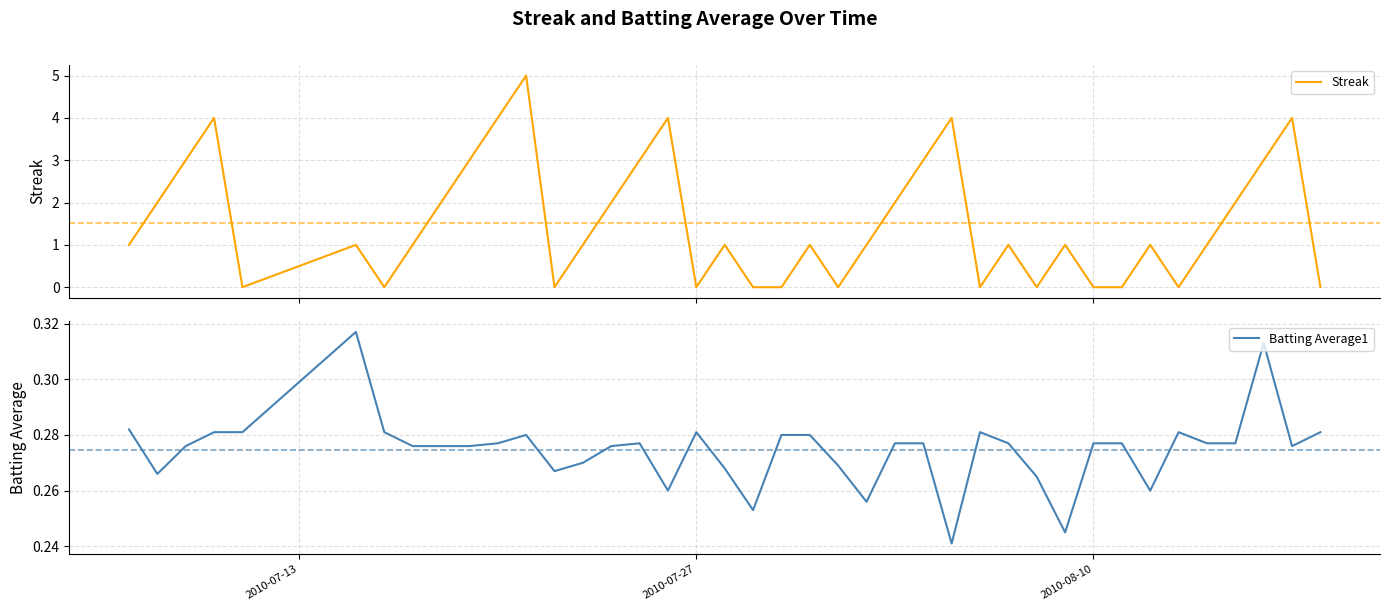

How many lines are shown in the chart?

2